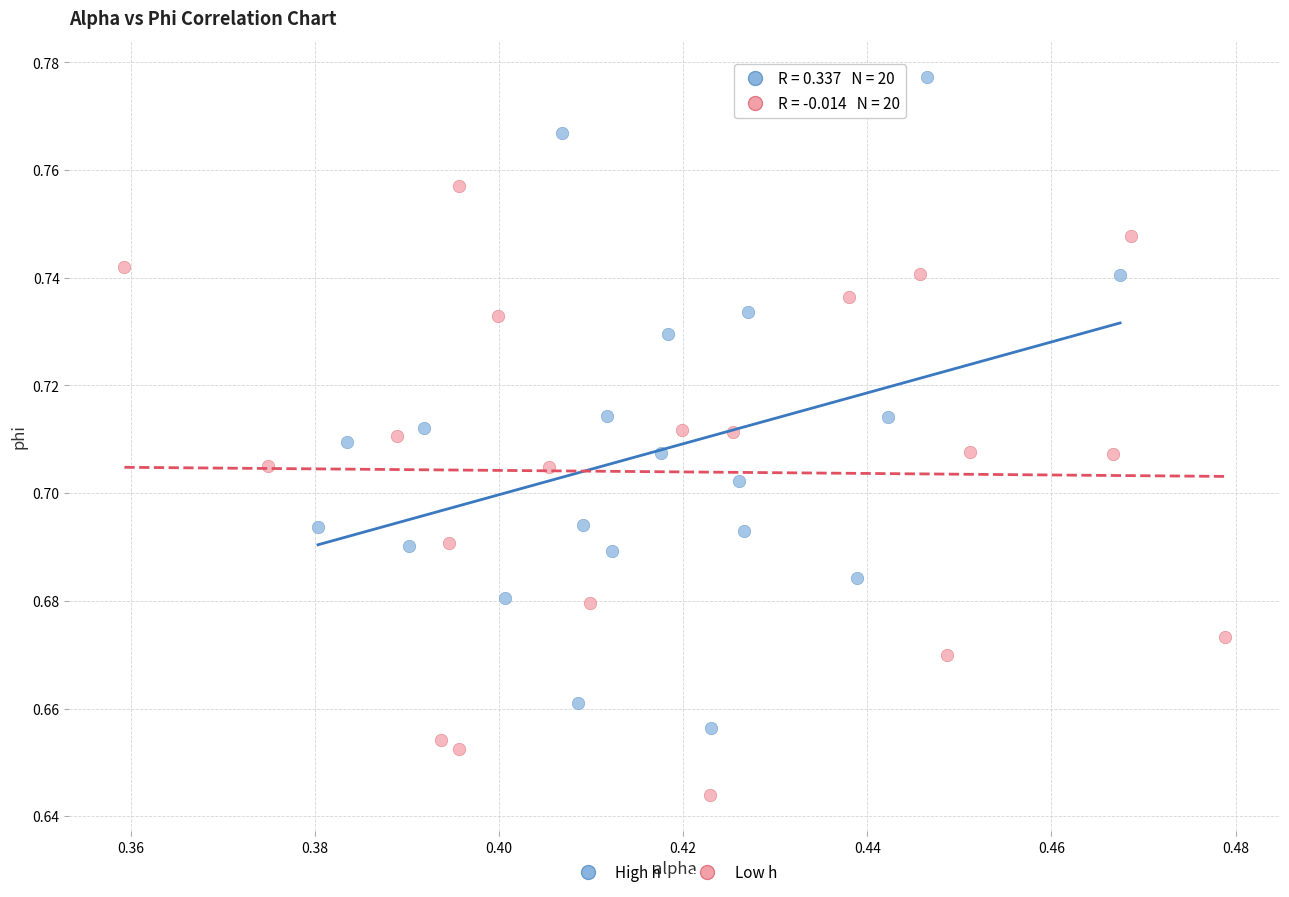

What are all the series names shown in the legend?

High h, Low h